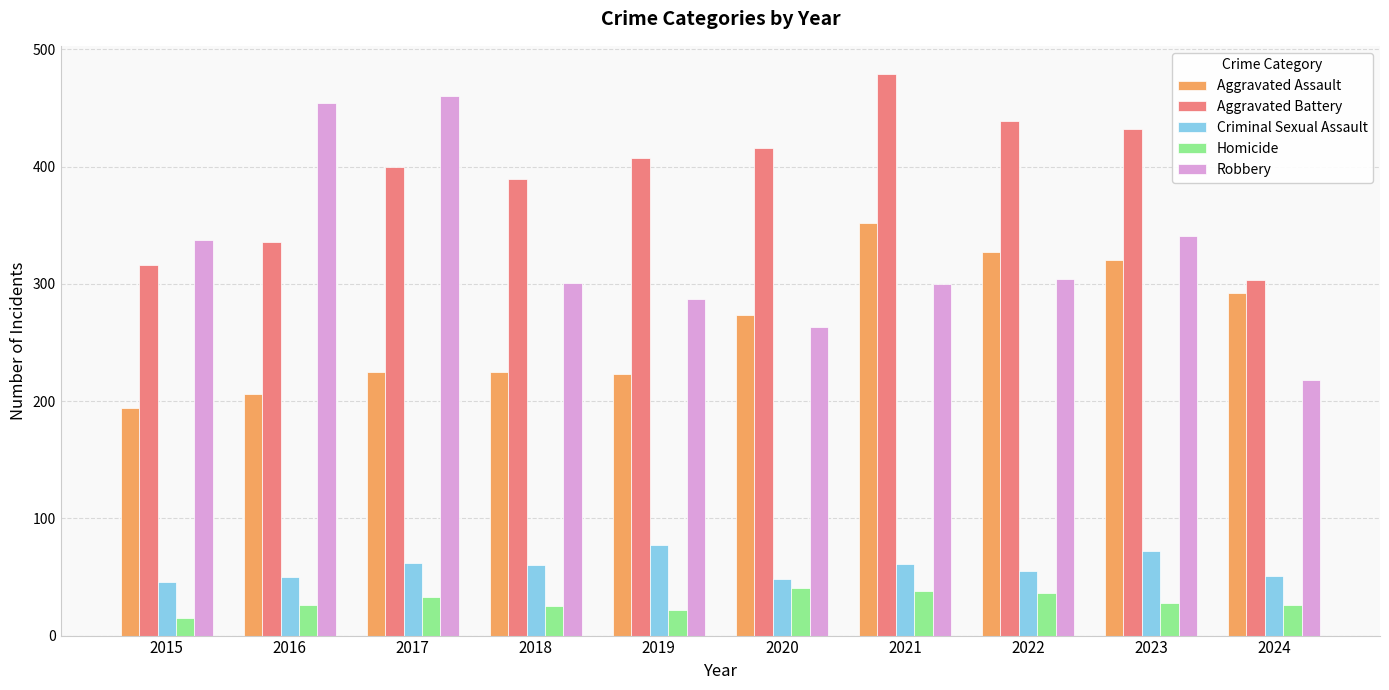

What are all the series names shown in the legend?

Aggravated Assault, Aggravated Battery, Criminal Sexual Assault, Homicide, Robbery